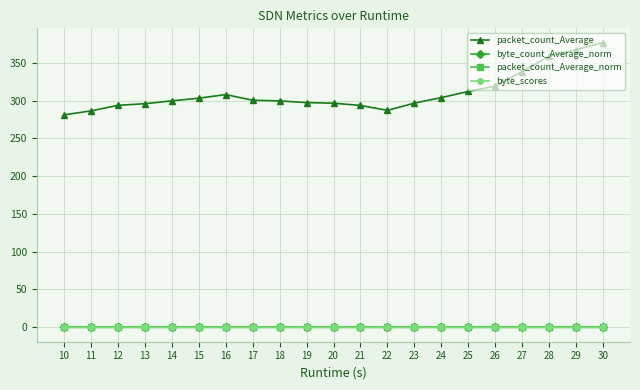

What is the value of the packet_count_Average point at the 2nd from the left?

286.3